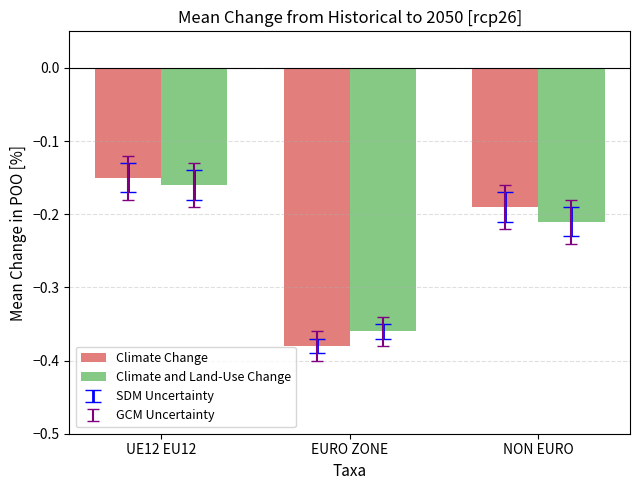

What is the label of the 1st bar from the left?

UE12 EU12